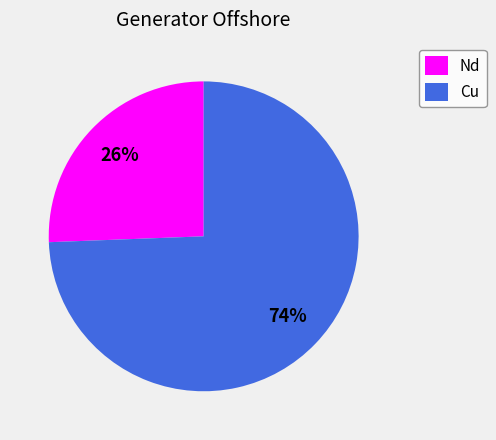

To the nearest percent, what portion does Nd represent?

26%